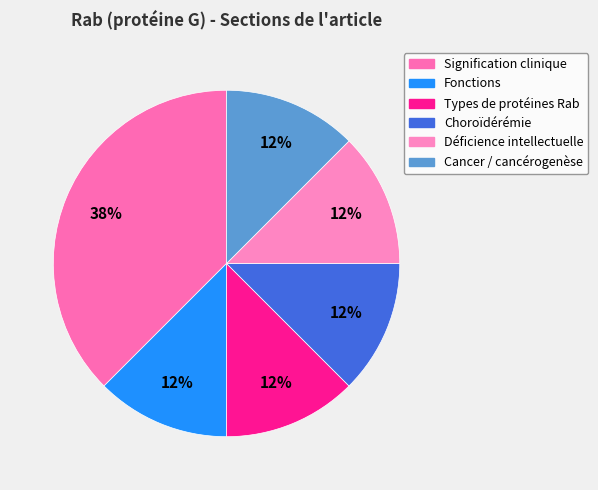

What is the change in value from Signification clinique to Types de protéines Rab?

-2